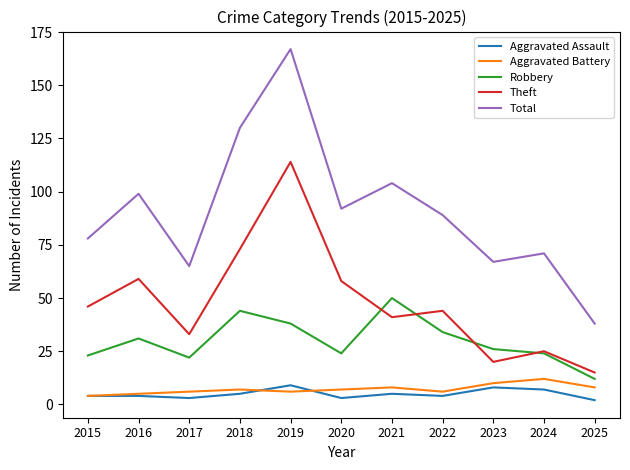

Where does the Theft series first go above 44?

2015